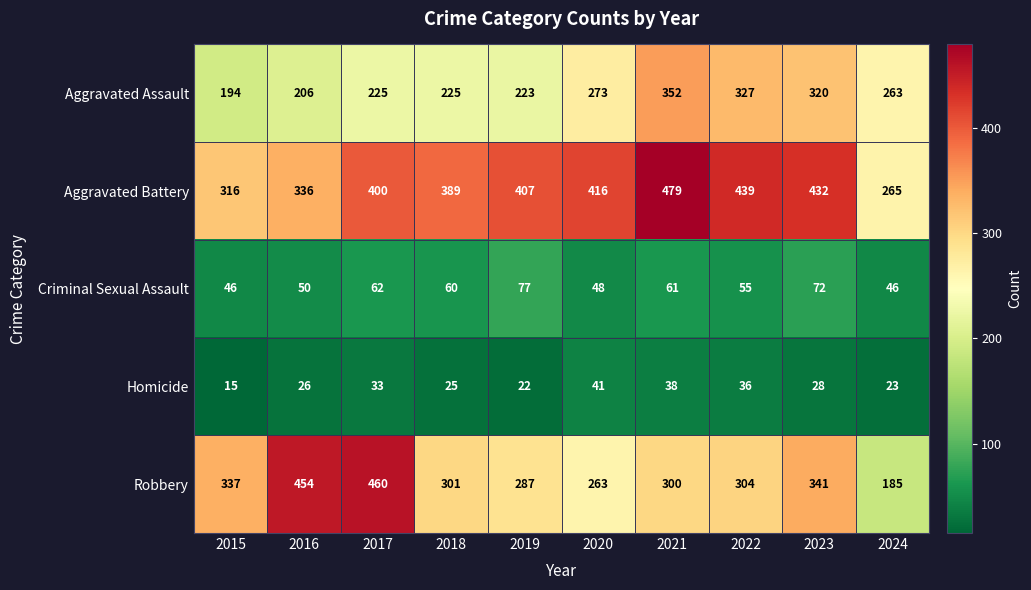

At how many categories does at least one series exceed 52?

10